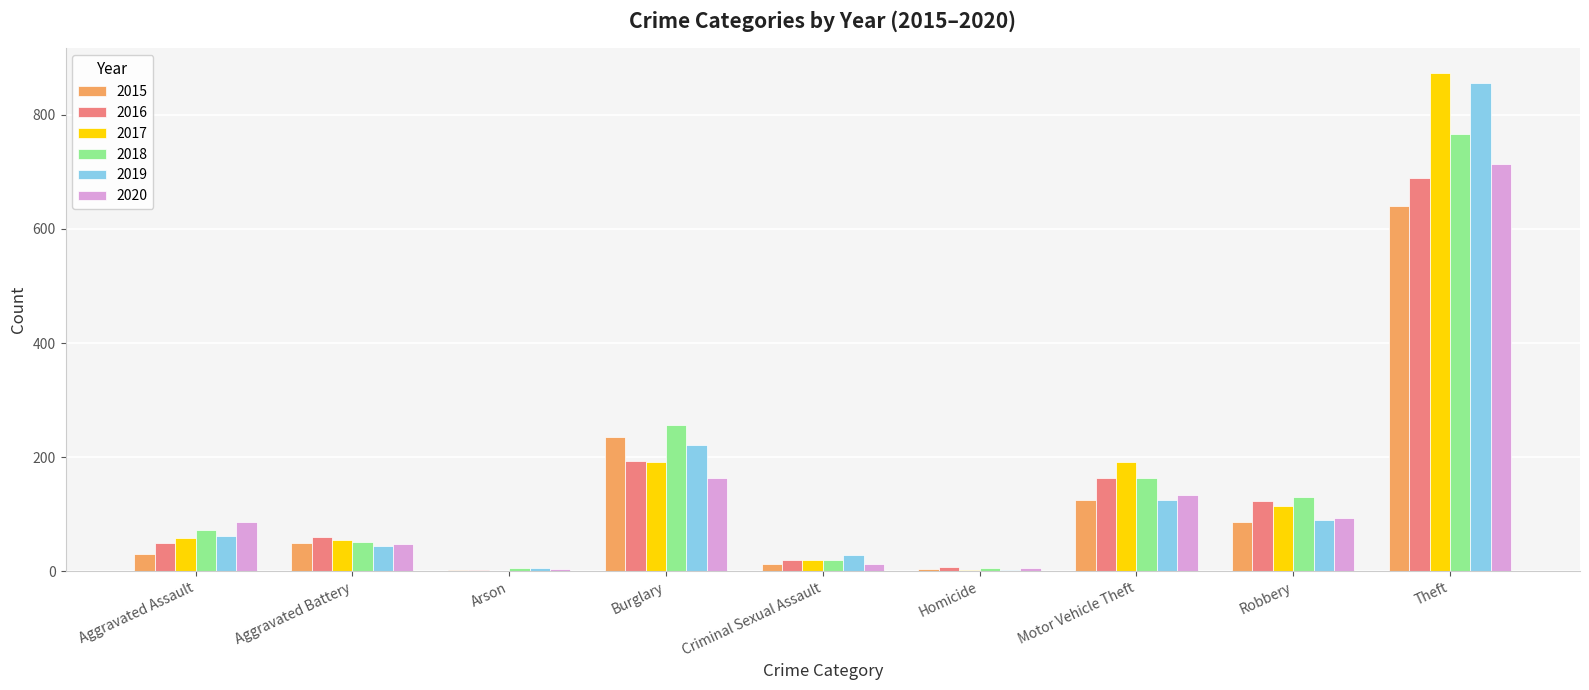

Between Criminal Sexual Assault and Theft, which series saw the biggest shift?

2017